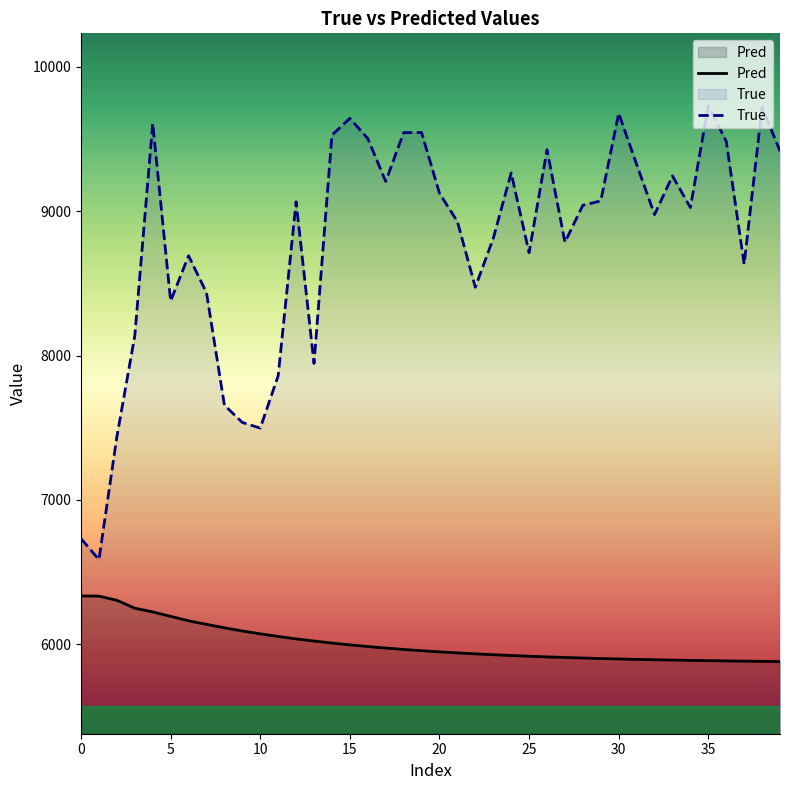

The value of True at 37 is 3491.4. True or false?

False